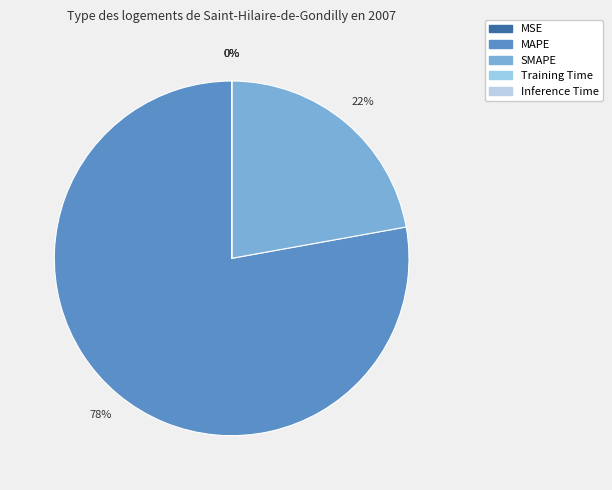

To the nearest percent, what is the difference between the largest and smallest slice percentages?

78%